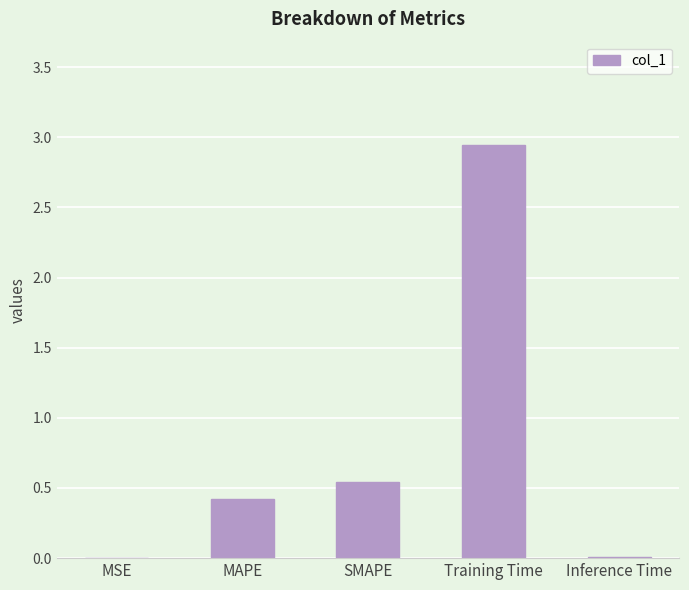

Which category has the highest value across all series?

Training Time